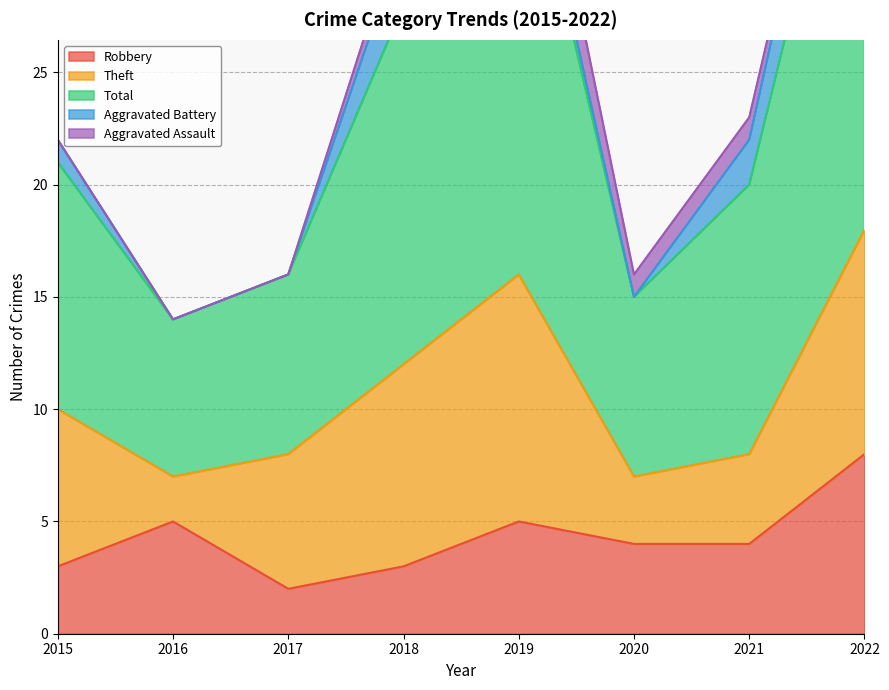

Is the value of Theft at 2017 greater than the value of Total at 2016?

No